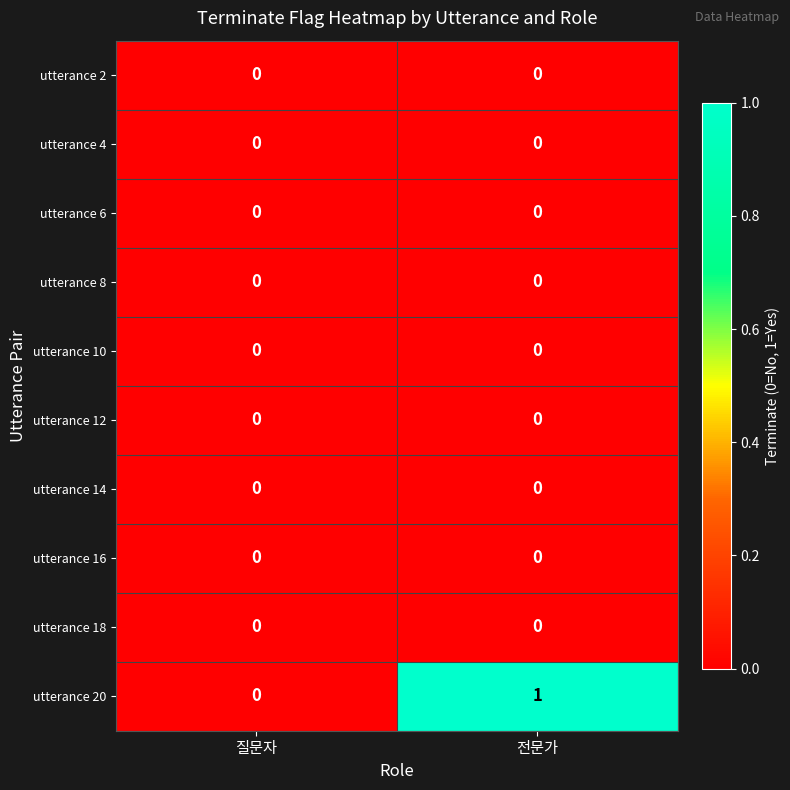

Which series has the largest total across all categories?

utterance 20